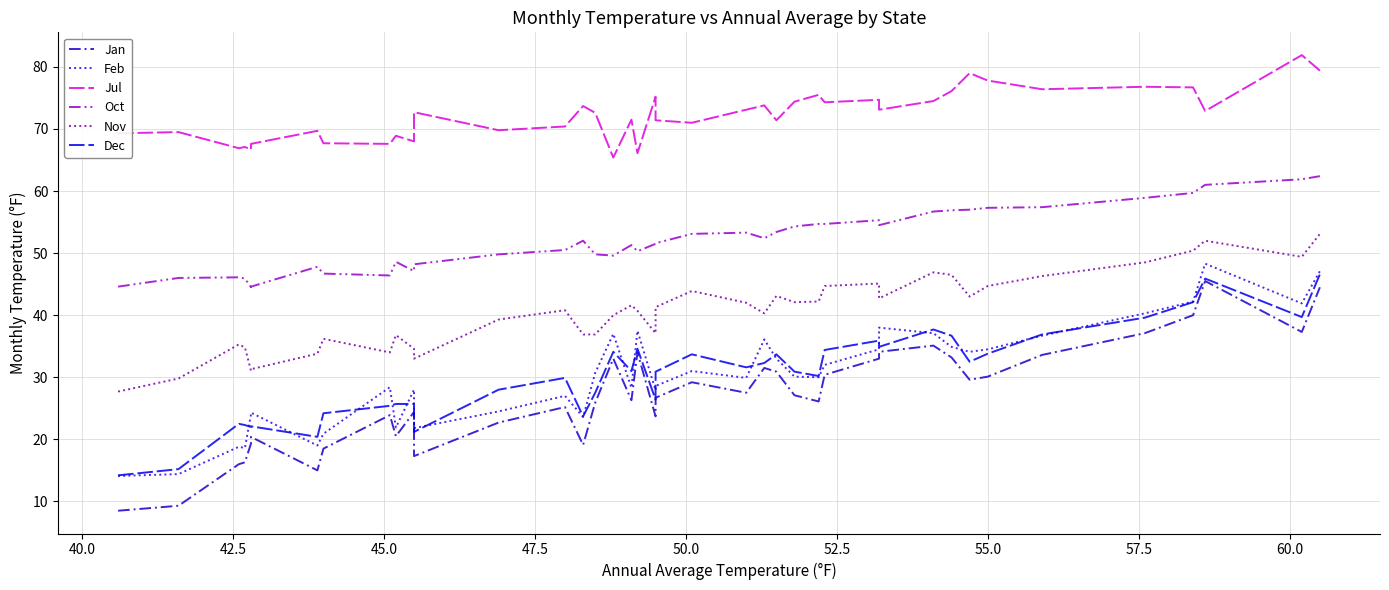

Does the chart display data point markers on the line(s)?

No